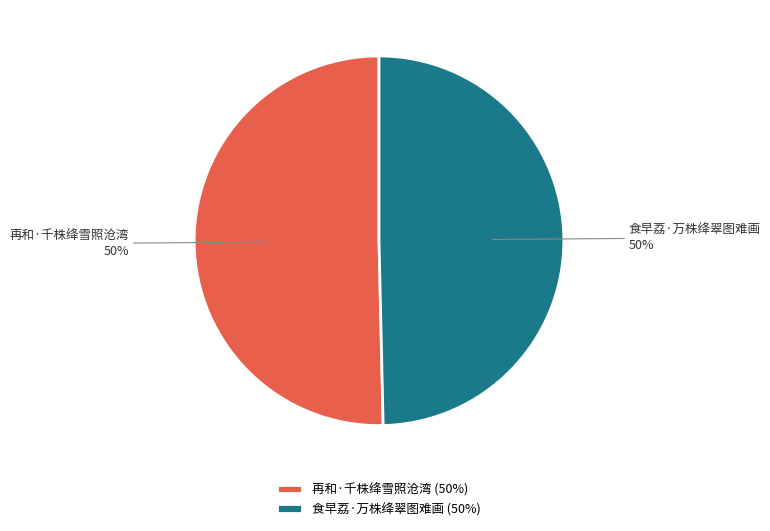

To the nearest percent, what percentage of the pie is 食早荔·万株绛翠图难画?

50%